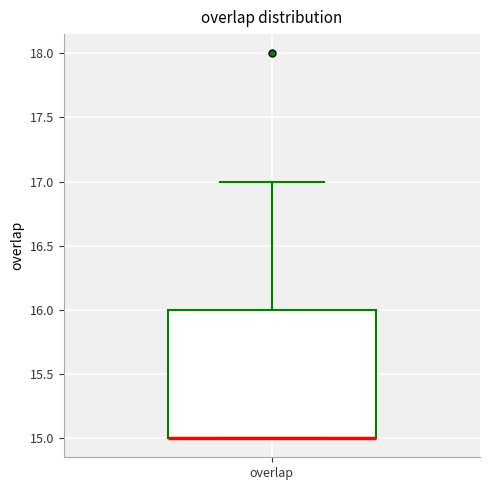

Read this box plot against the y-axis: the position of the median line, the range covered by the box, and the ends of both whiskers. The values are not printed on the chart, so give them approximately, as read against the axis.

median 15 (drawn on the box's lower edge), box 15 to 16, whiskers 15 to 17